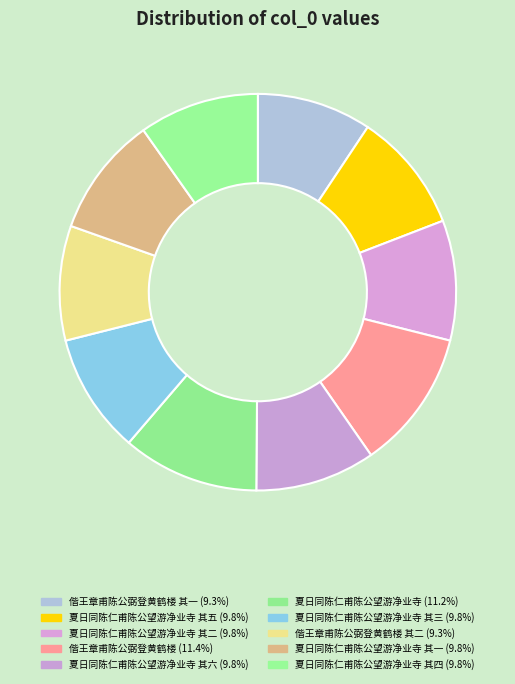

Count the number of slices in the pie.

10